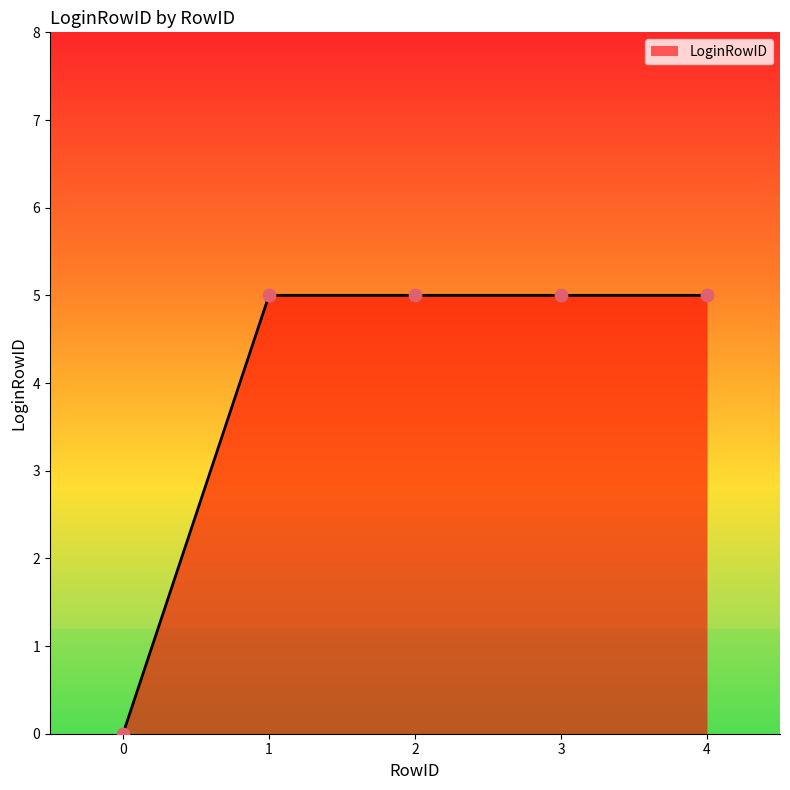

What is the ratio of the value at 2 to the value at 3?

1.0